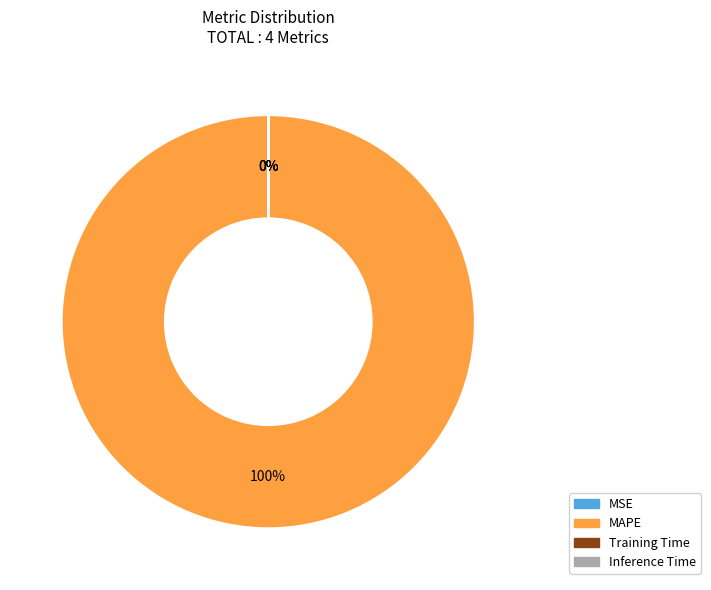

True or false: MAPE accounts for 92% of the total.

False